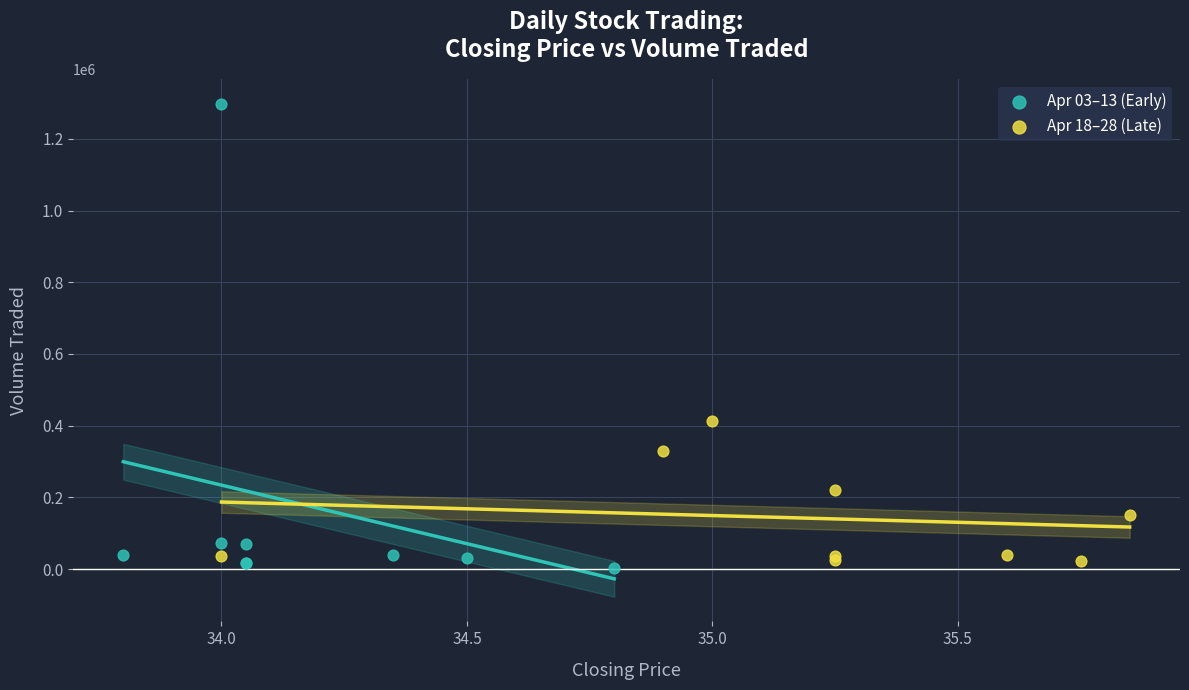

Which series has the widest spread of Y values?

Apr 03–13 (Early)